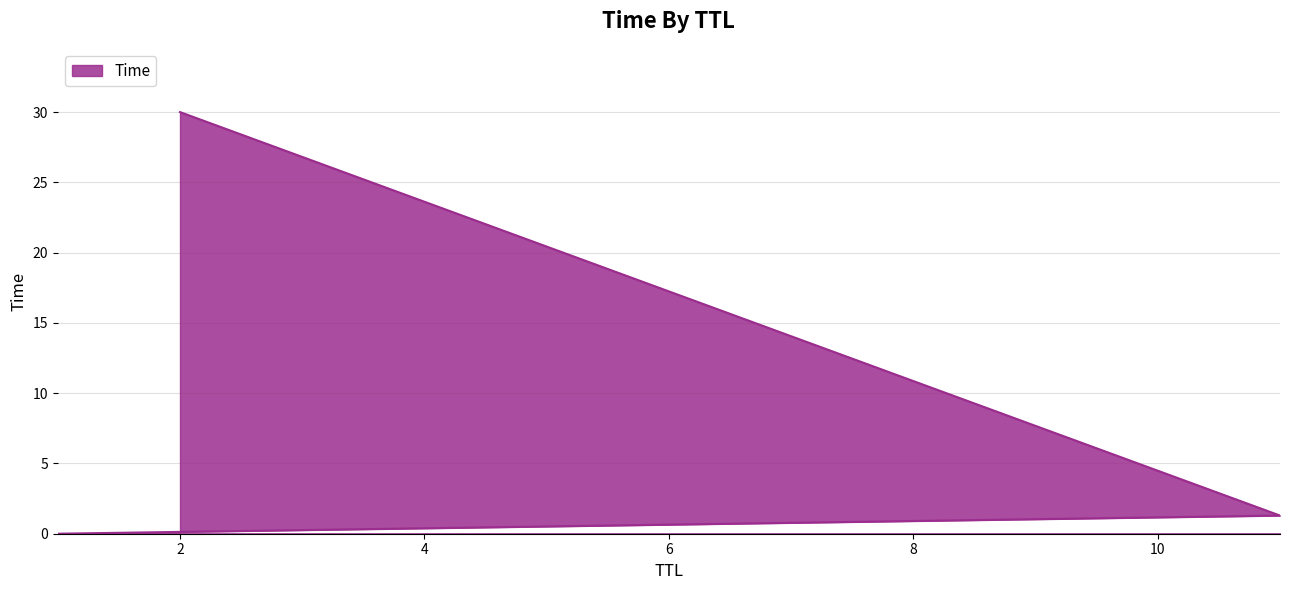

At which category does the chart reach its peak across all series?

2